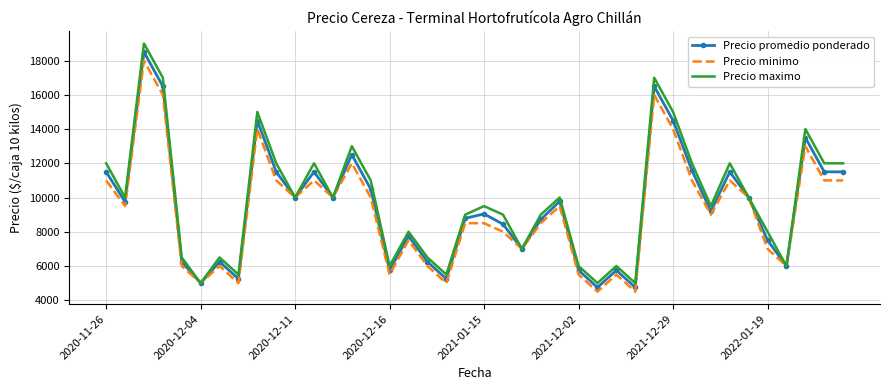

What is the lowest value of the Precio minimo series?

4500